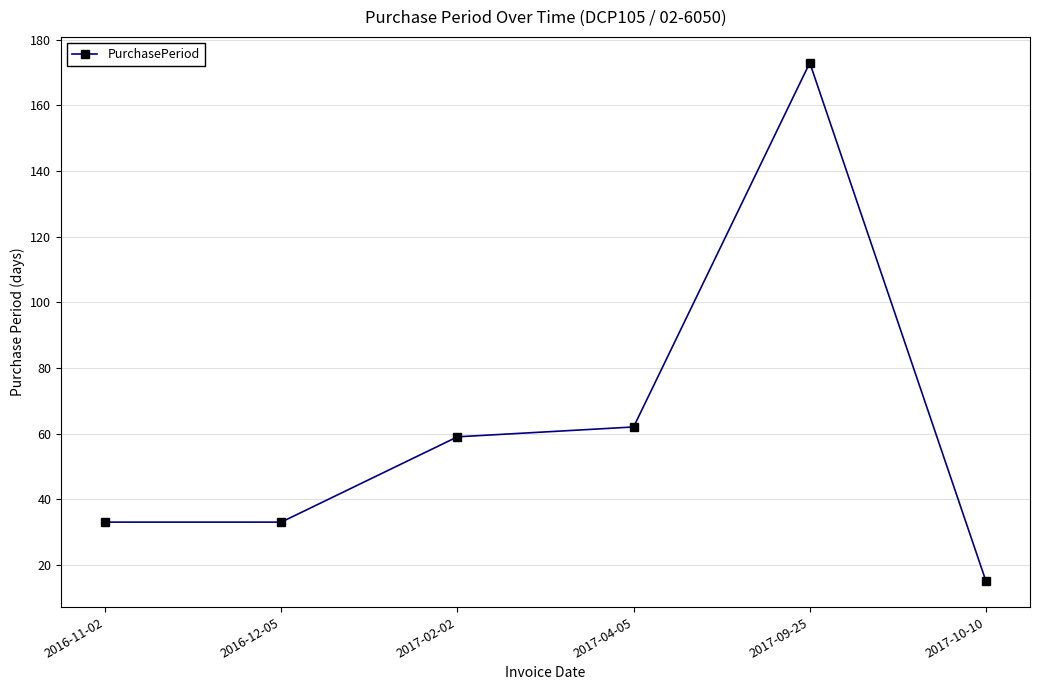

What is the label of the 5th point from the left?

2017-09-25